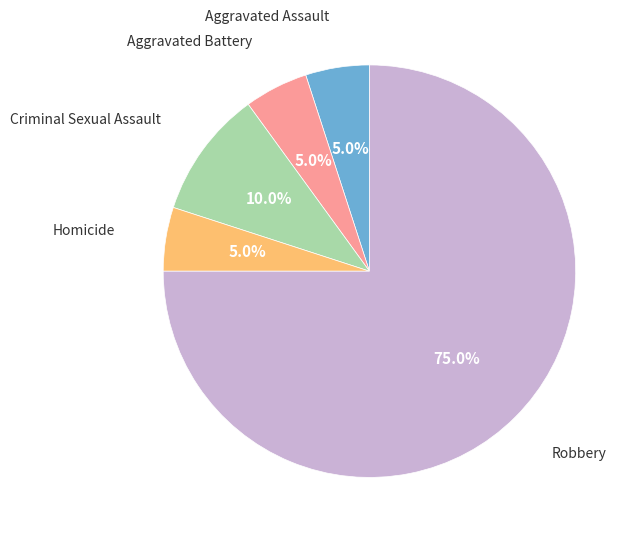

Does Robbery account for over 50% of the chart?

Yes